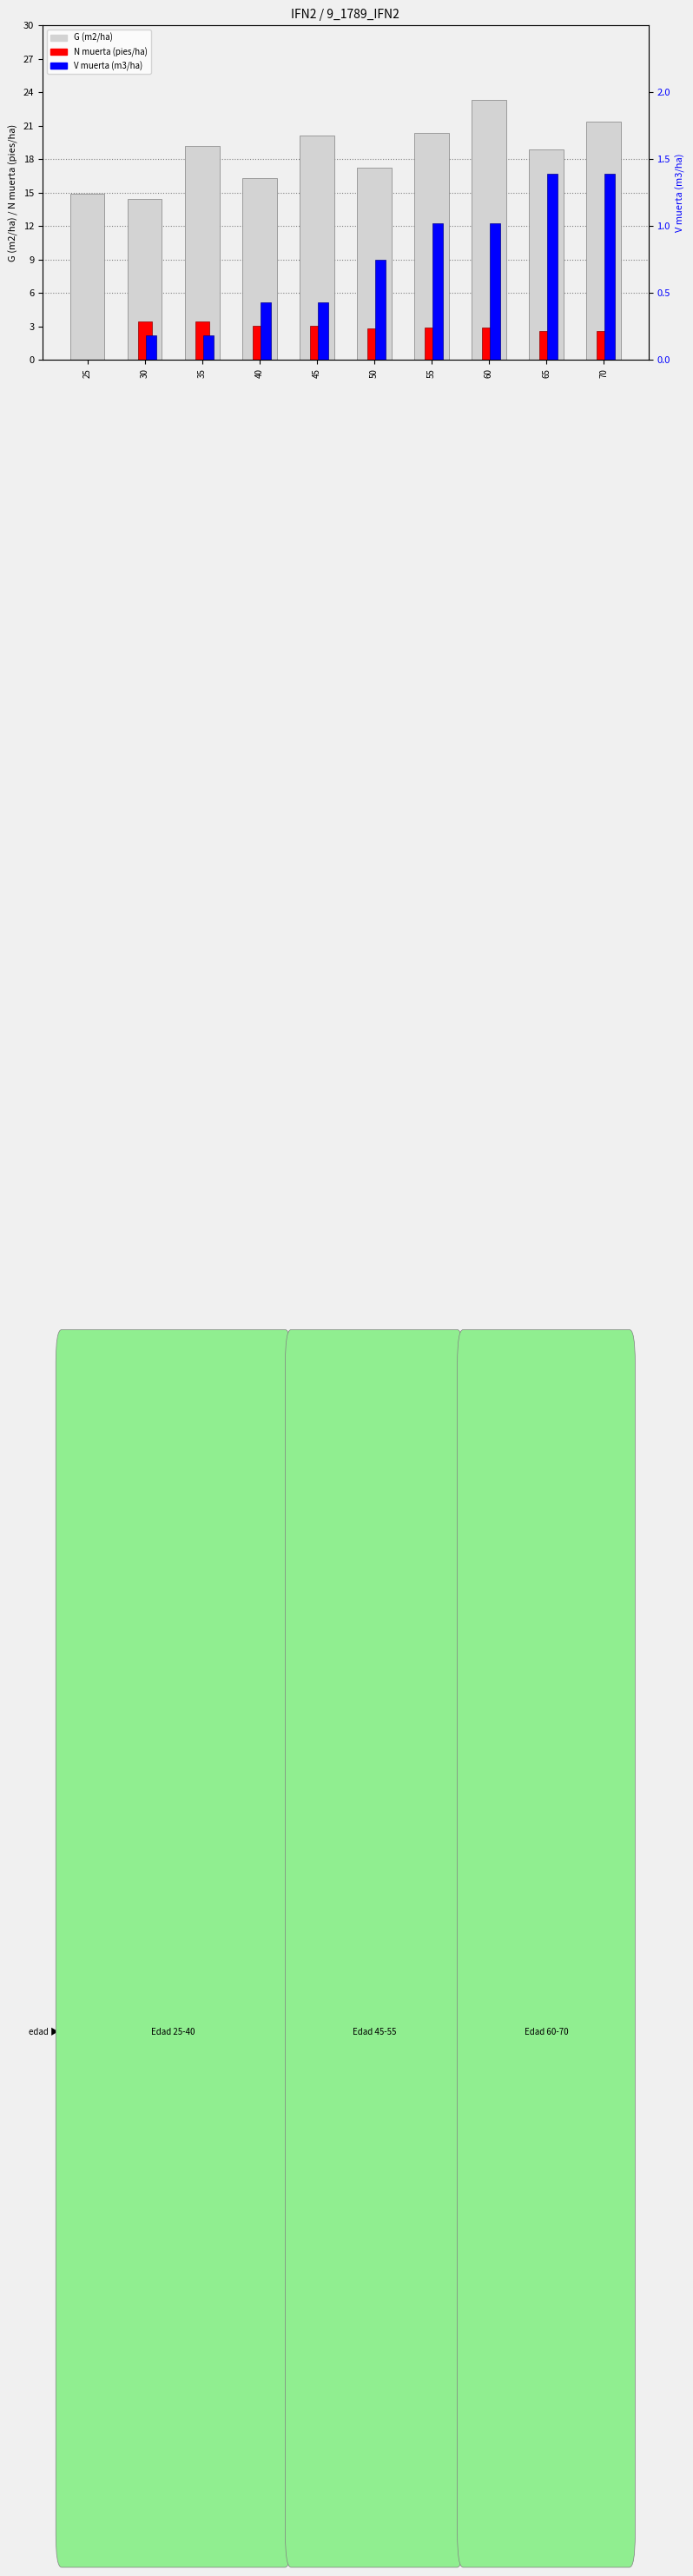

What is the sum of the V muerta (m3/ha) values at 50 and 60?

1.8